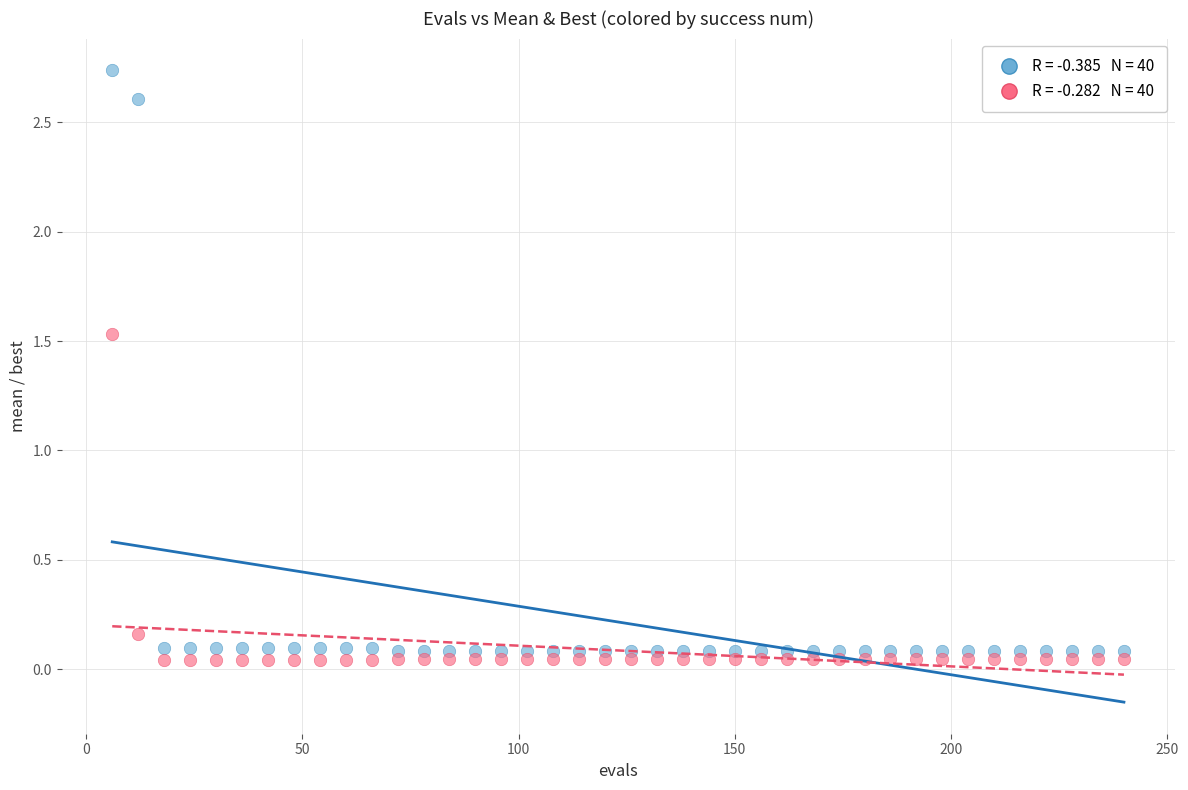

Across all data points, what is the range of X values (max minus min)?

234.0